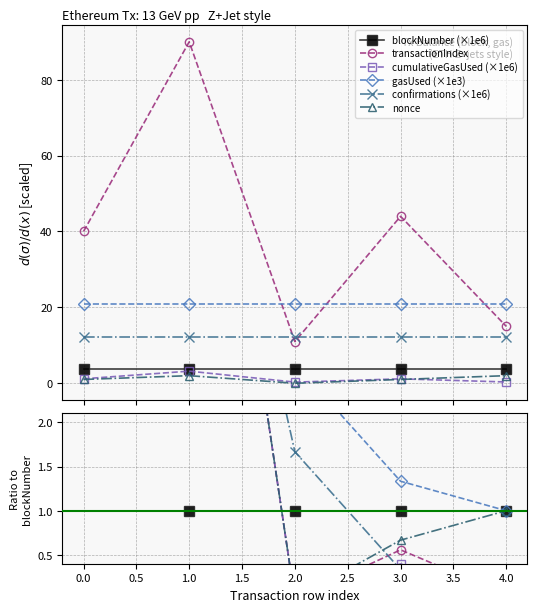

True or false: nonce and blockNumber intersect in this chart.

False